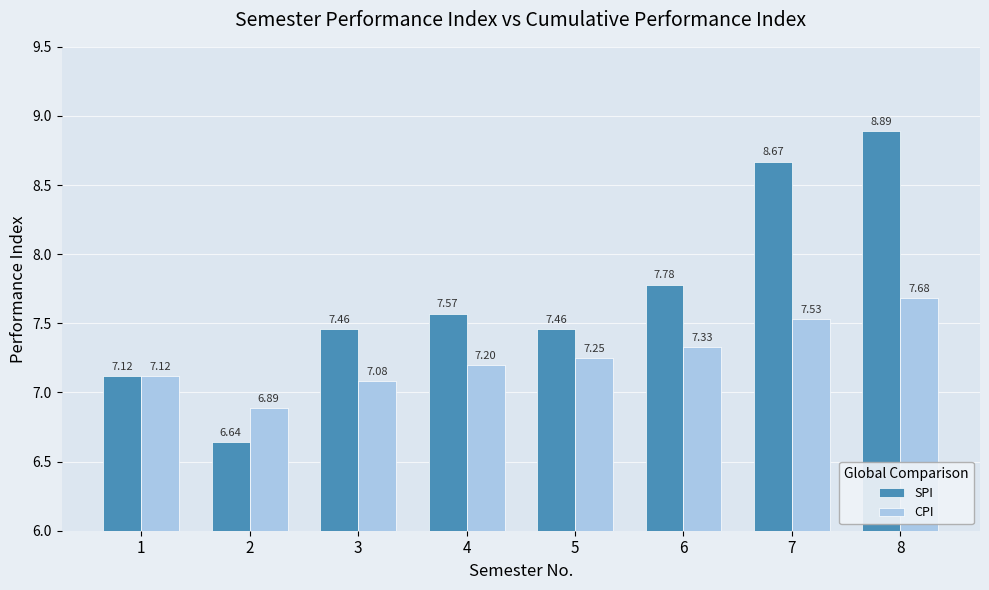

What is the average value of the CPI series?

7.3